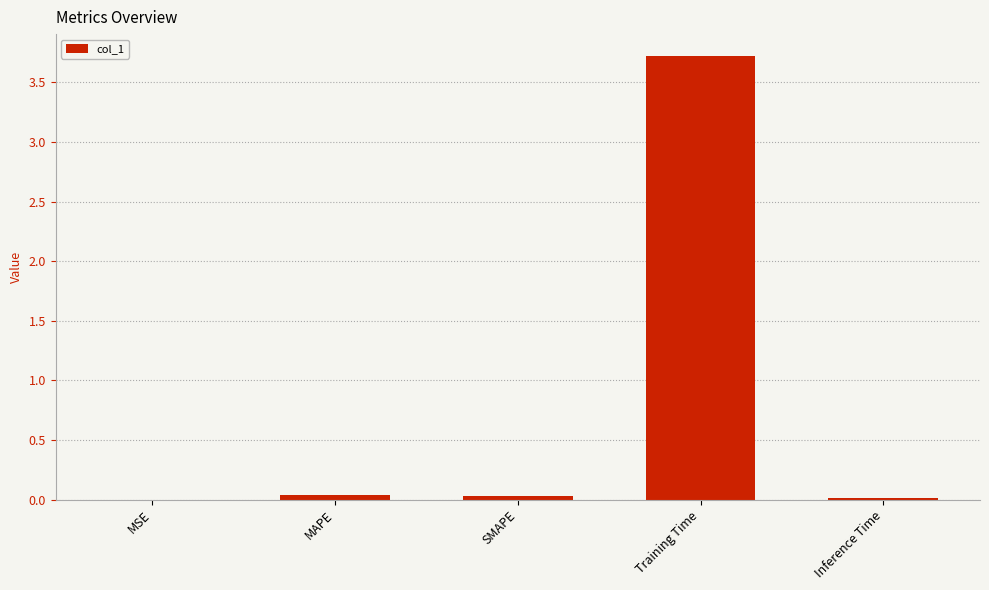

The chart shows a value of 3.7 at Training Time. True or false?

True